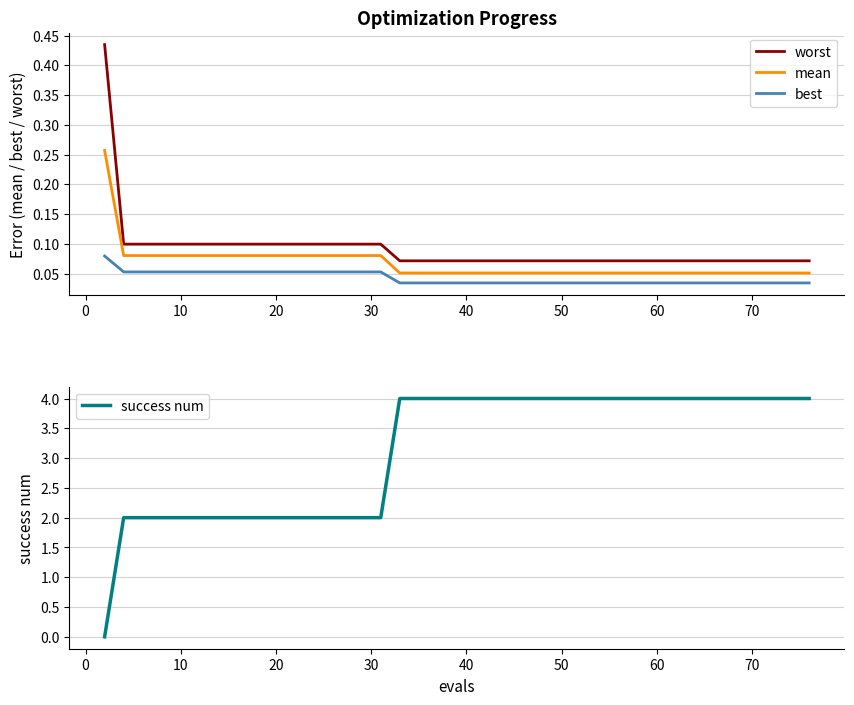

What is the difference between the maximum and minimum values in the mean series?

0.2